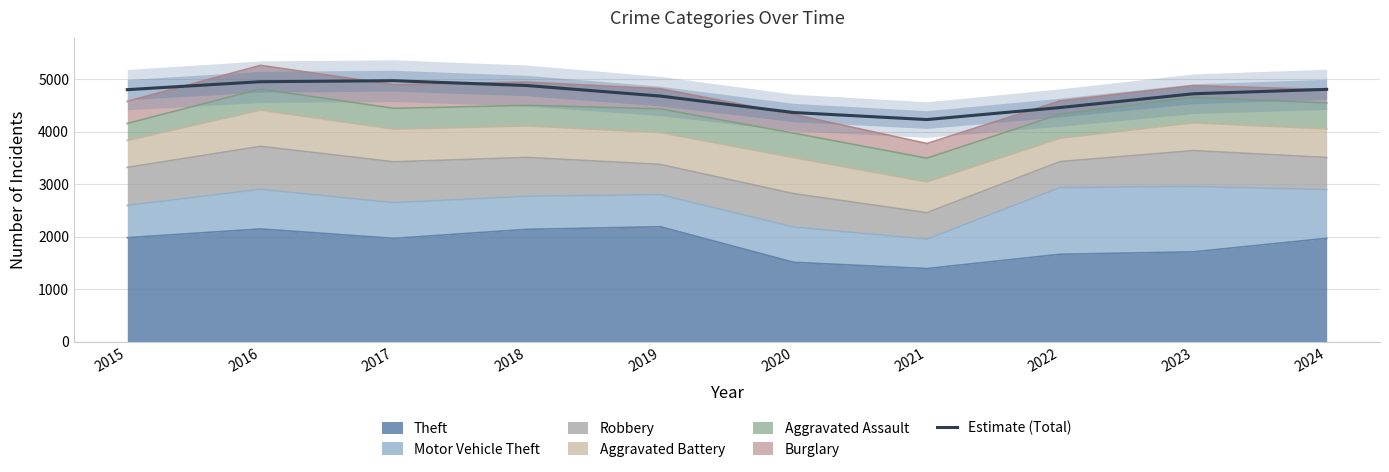

Reading left to right, what are all the values shown in this chart?

4803.7	4955.4	4974.6	4882.2	4681.7	4367.8	4233.5	4462.7	4725.4	4809.8